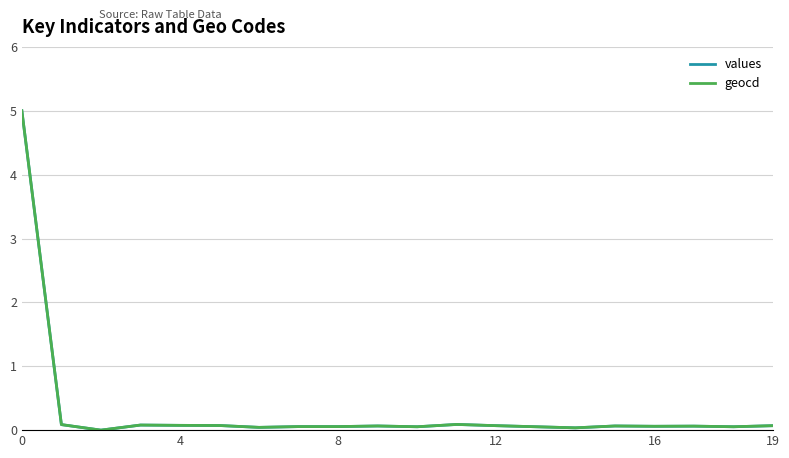

Does the chart display data point markers on the line(s)?

No